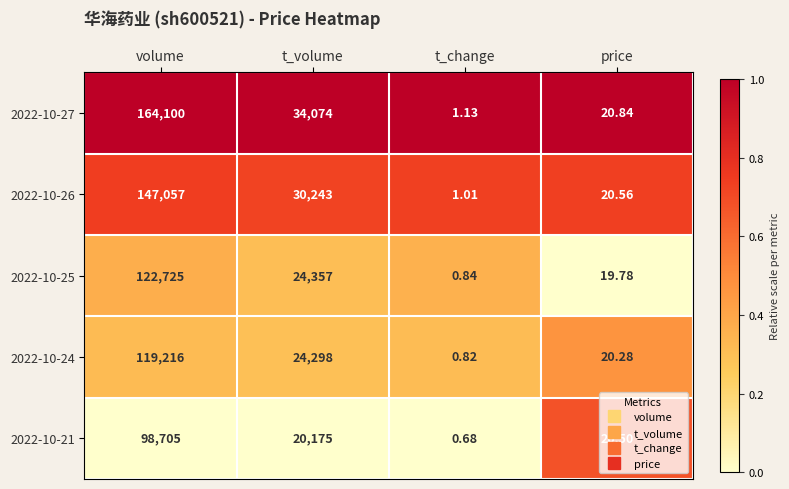

What is the difference between the highest and lowest values at t_volume?

13899.0